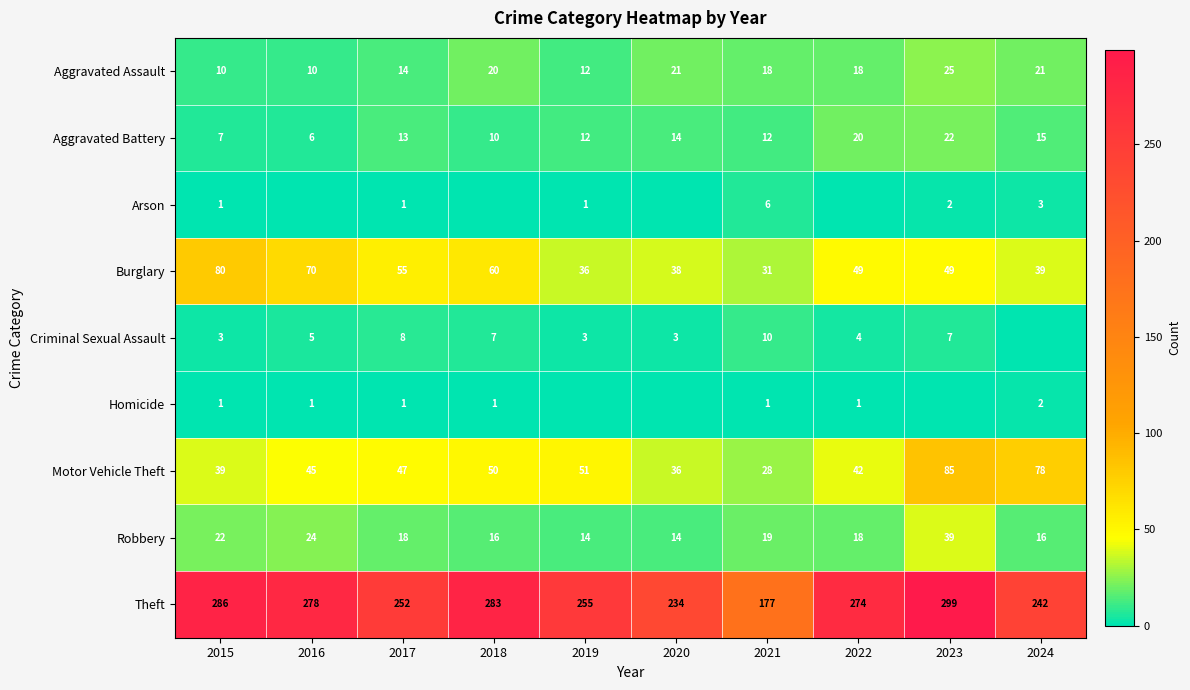

At how many categories does at least one series exceed 266?

5